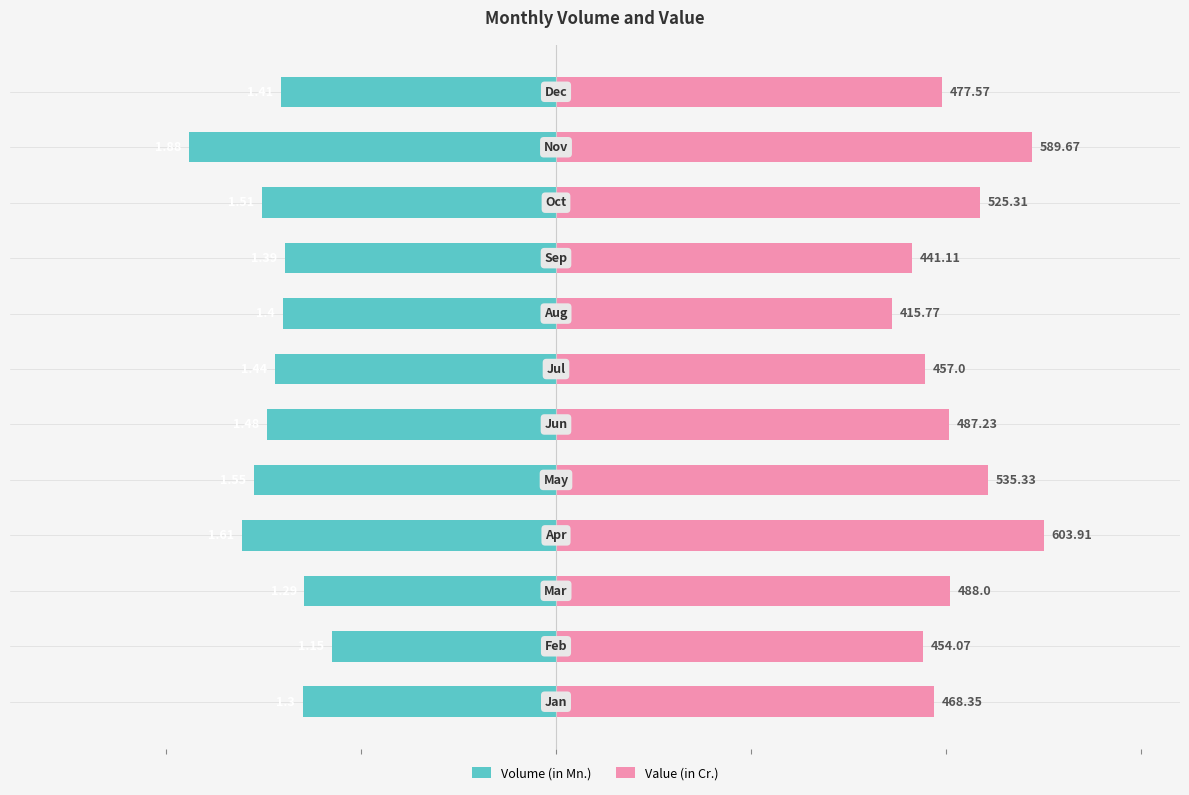

At how many categories does at least one series exceed 1?

12